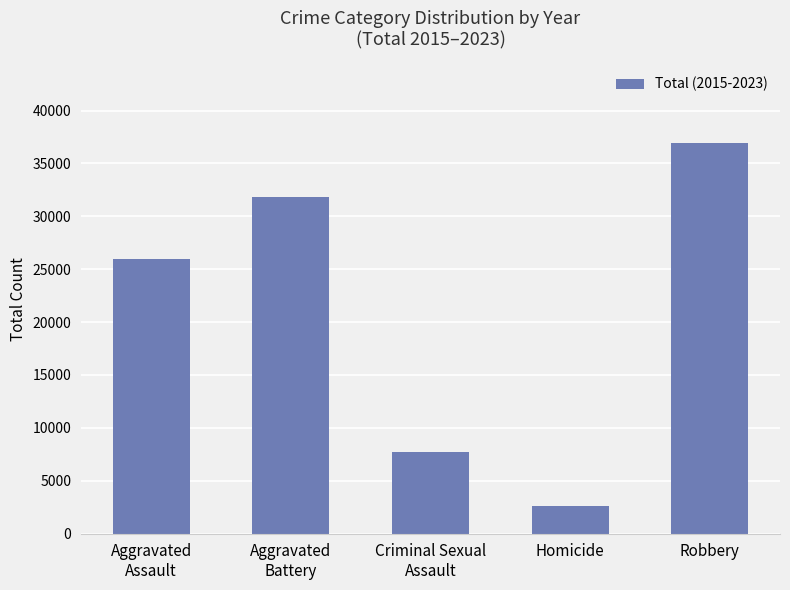

The value at Homicide is 2631. True or false?

True